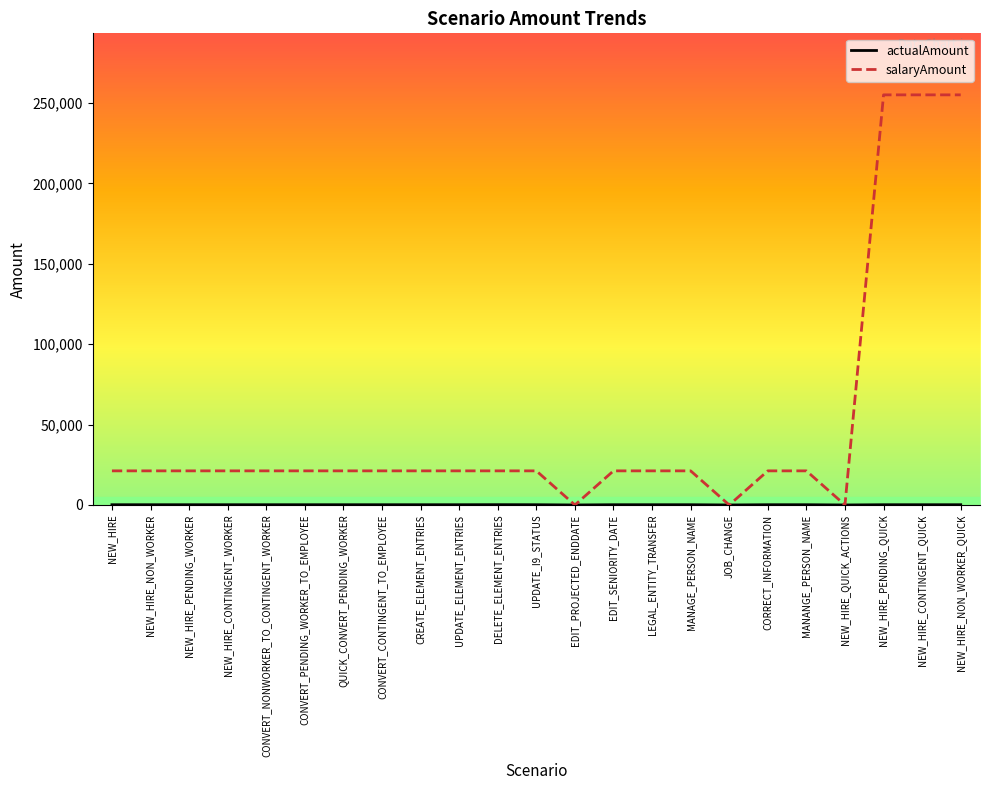

True or false: salaryAmount has a value of 21208.6 at QUICK_CONVERT_PENDING_WORKER.

True